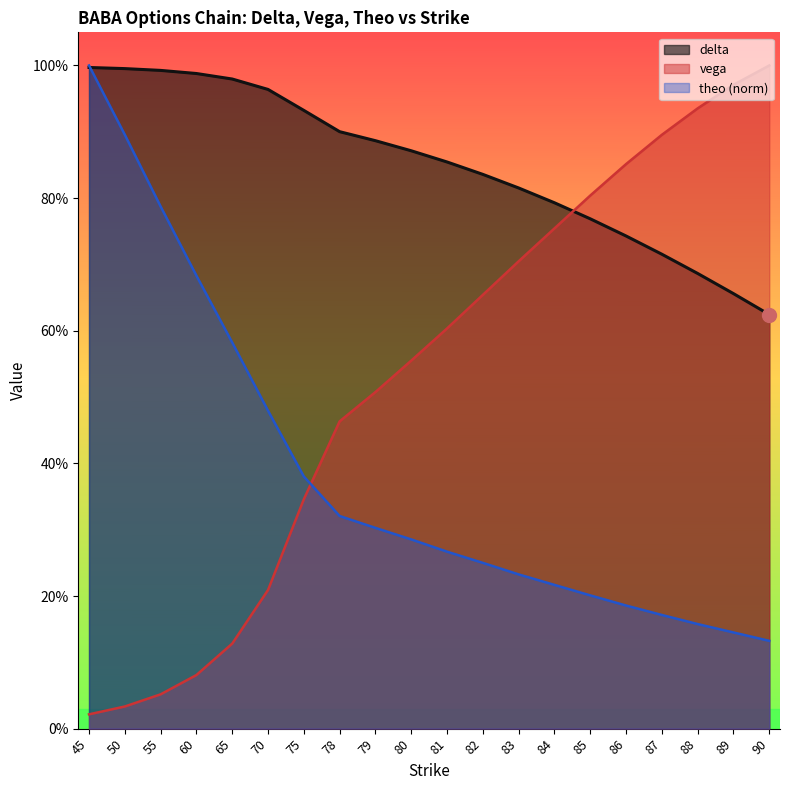

At which label does theo reach its minimum?

90